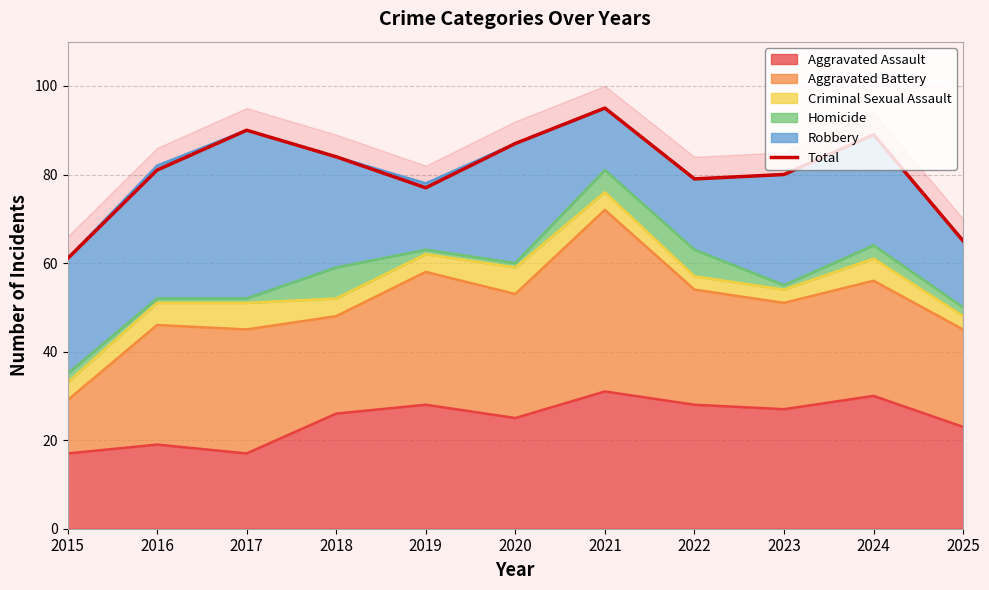

Does the chart display data point markers on the line(s)?

No